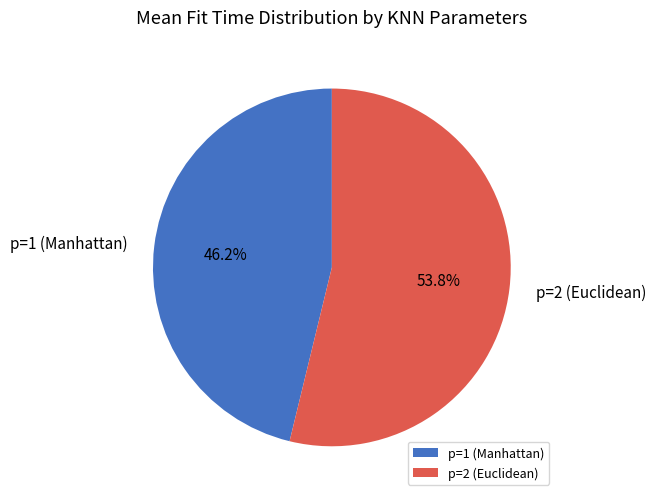

What is the majority slice?

p=2 (Euclidean)